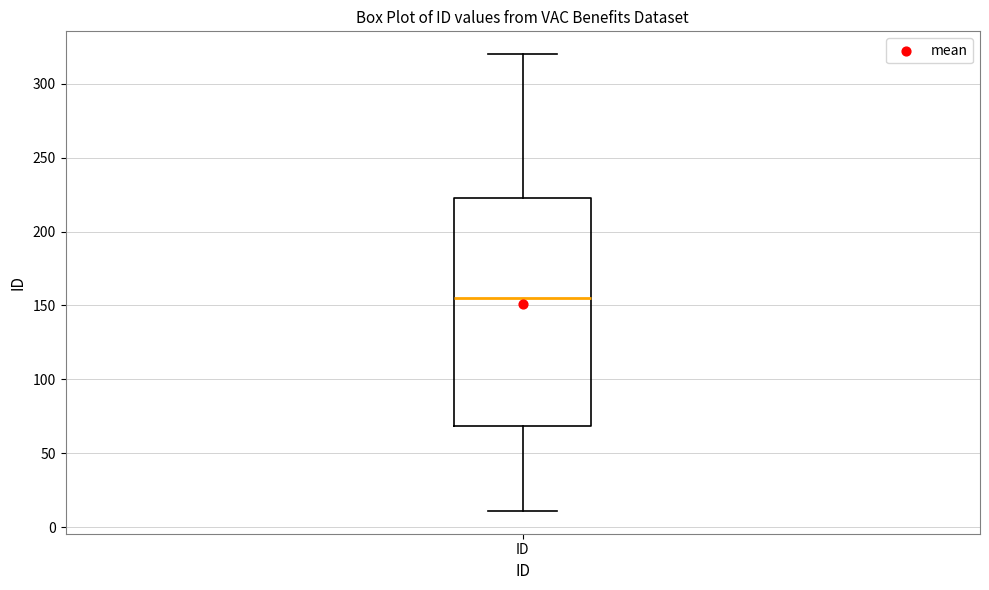

Transcribe this box plot: give where the median line is, the range the box spans, and where the two whiskers end, as read against the y-axis. The values are not printed on the chart, so give them approximately, as read against the axis.

median 155, box 70 to 225, whiskers 10 to 320